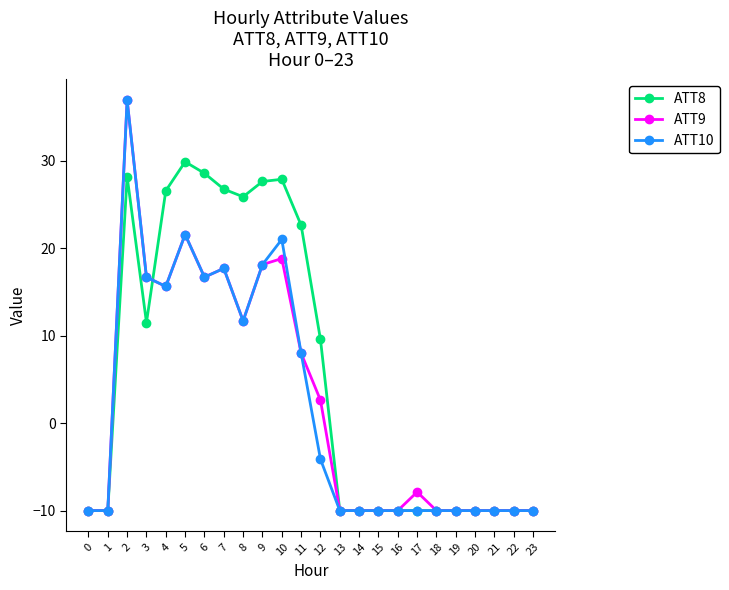

What is the sum of the ATT9 values at 6 and 10?

35.5